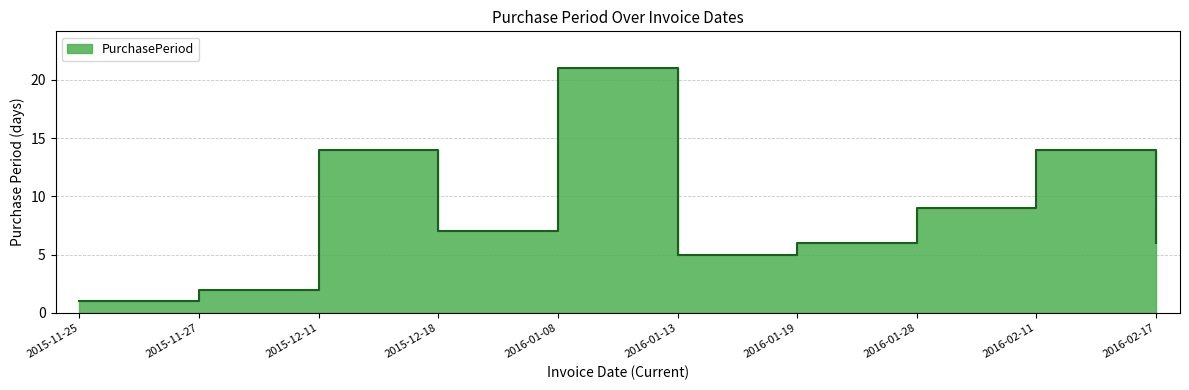

How many points are higher than both their immediate neighbors (excluding endpoints)?

3